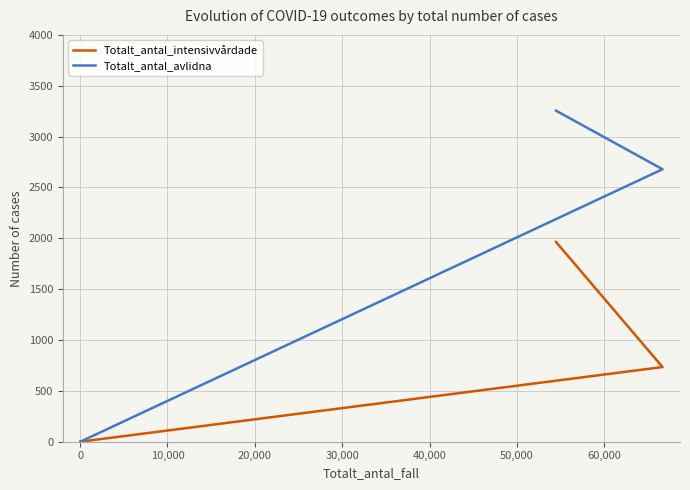

At how many categories does at least one series exceed 390?

2